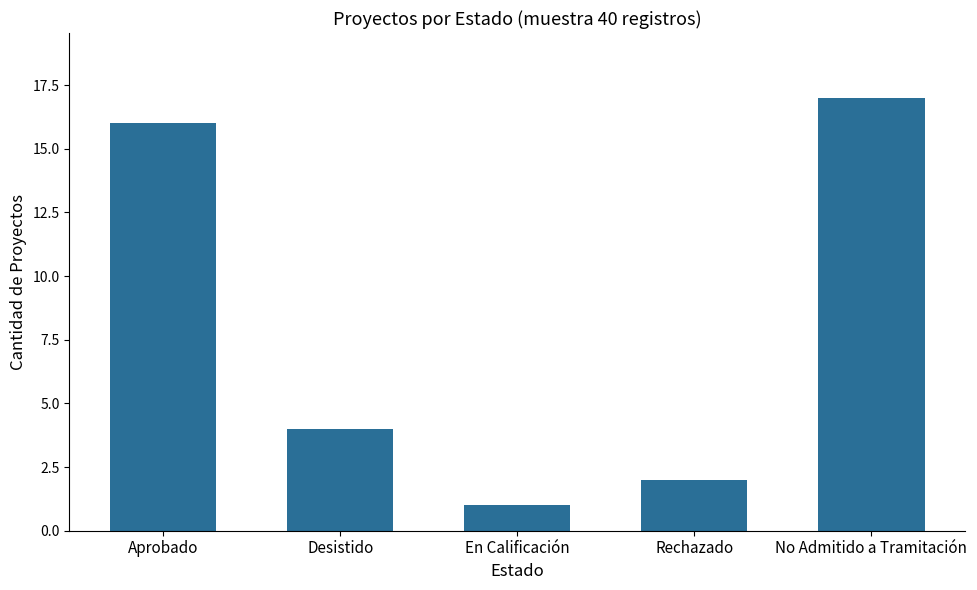

Reading right to left, what are all the values shown in this chart?

17	2	1	4	16